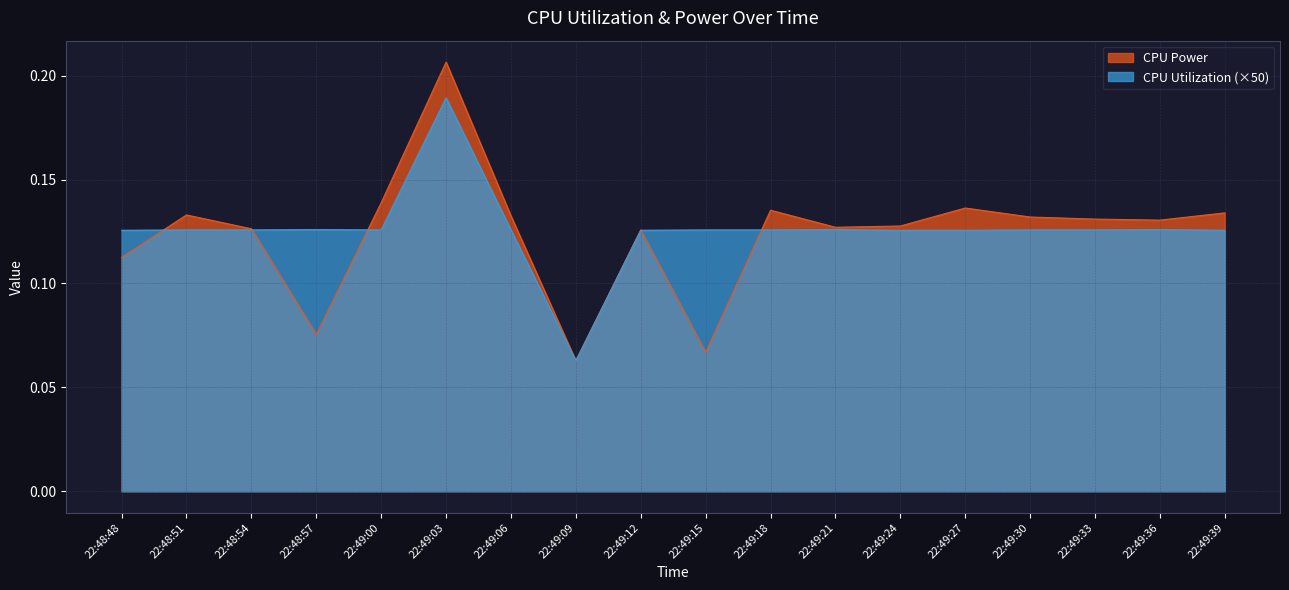

True or false: CPU Power and CPU Utilization intersect in this chart.

True